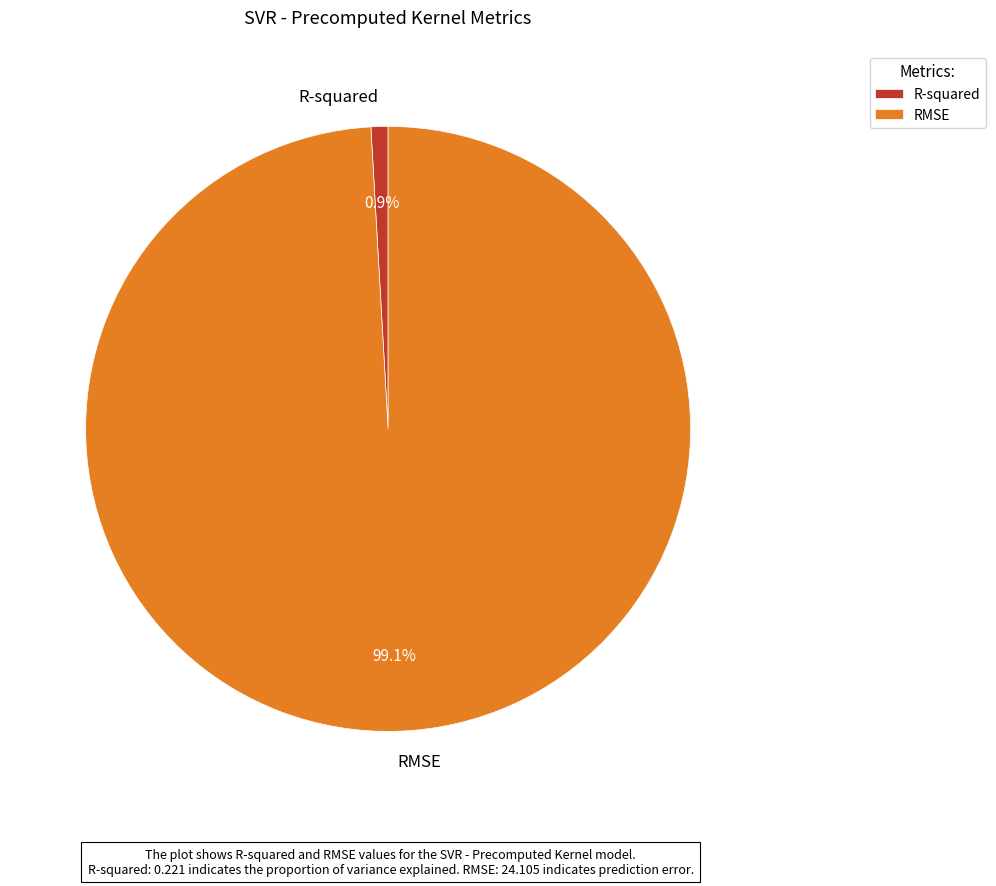

To the nearest percent, what is the difference between the largest and smallest slice percentages?

98%